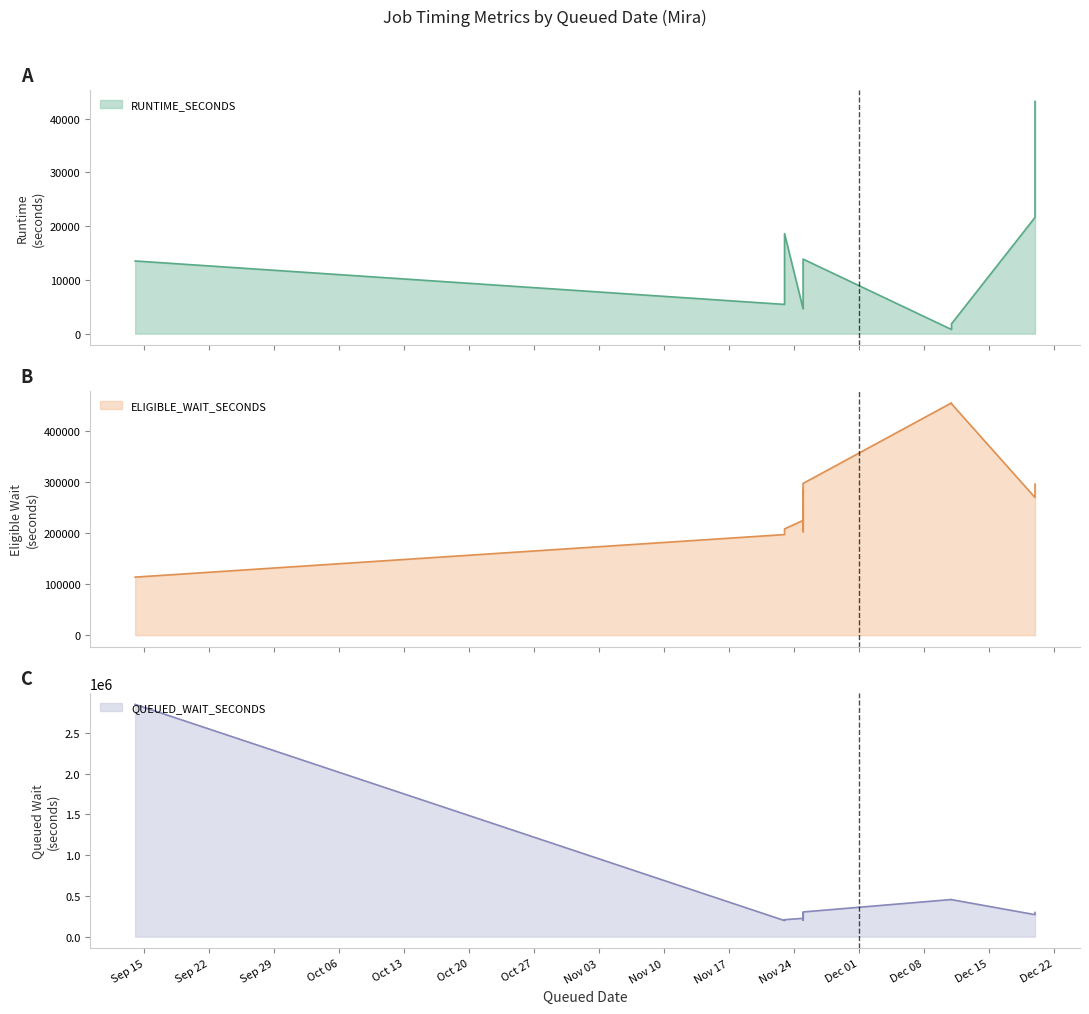

At which label does ELIGIBLE_WAIT_SECONDS reach its peak?

2015-12-11